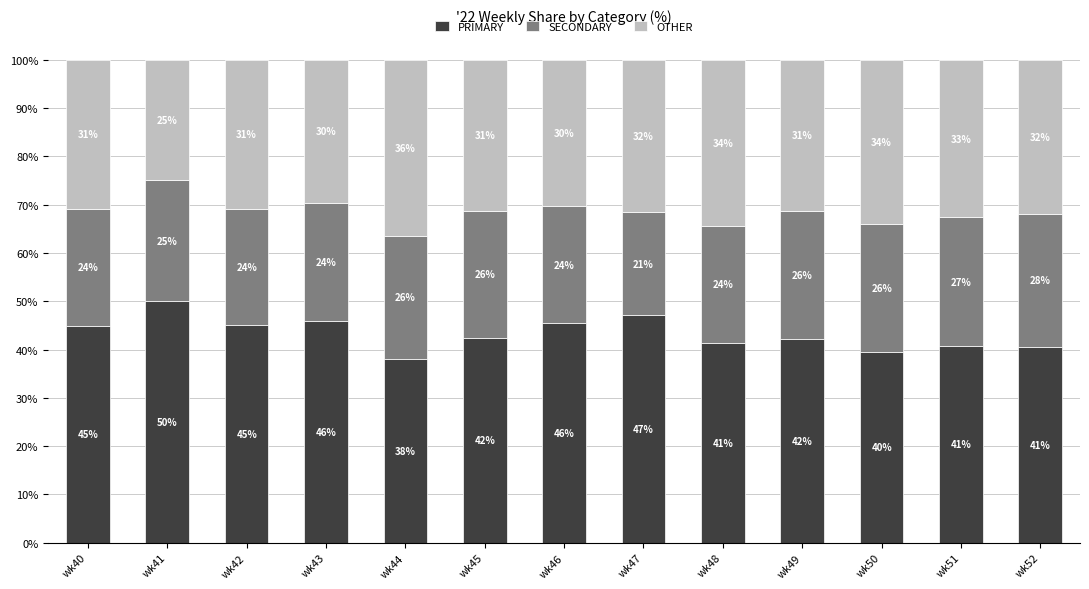

Where does the PRIMARY series first go above 42?

wk40